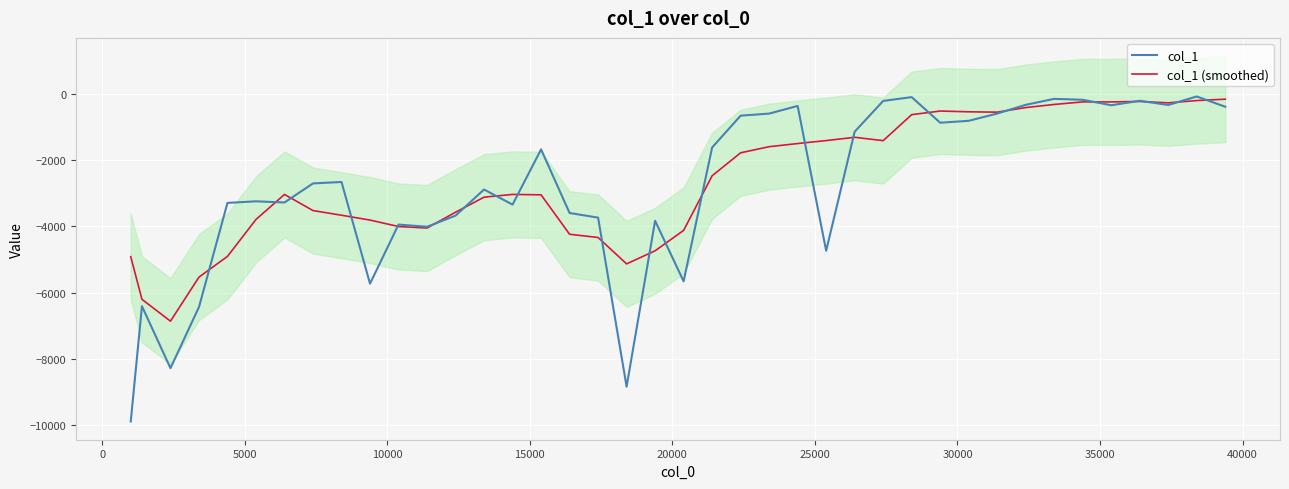

Reading right to left, what are all the values shown in this chart?

col_1: -390.0	-79.3	-336.2	-209.5	-344.2	-179.1	-151.1	-331.5	-594.8	-814.5	-871.6	-99.1	-213.7	-1142.3	-4737.5	-365.2	-596.2	-658.8	-1619.4	-5659.2	-3832.6	-8839.0	-3736.9	-3596.6	-1676.5	-3343.5	-2888.1	-3675.7	-4012.7	-3946.4	-5729.7	-2660.5	-2704.0	-3279.4	-3244.1	-3292.5	-6435.9	-8281.4	-6409.8	-9889.7
col_1 (smoothed): -161.1	-203.0	-271.8	-229.6	-244.0	-243.1	-320.1	-414.2	-552.7	-542.3	-518.7	-628.3	-1412.9	-1311.6	-1411.0	-1500.0	-1595.4	-1779.8	-2473.2	-4121.8	-4737.4	-5132.9	-4336.3	-4238.5	-3048.3	-3036.1	-3119.3	-3573.3	-4050.5	-4005.0	-3810.7	-3664.0	-3523.5	-3036.1	-3791.2	-4906.7	-5532.8	-6861.9	-6203.4	-4916.2